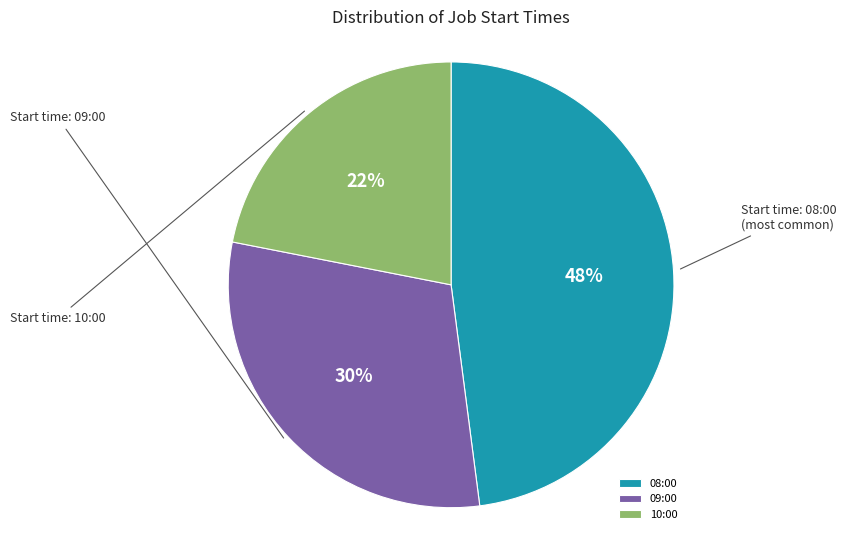

What is the ratio of the value at 09:00 to the value at 10:00?

1.4